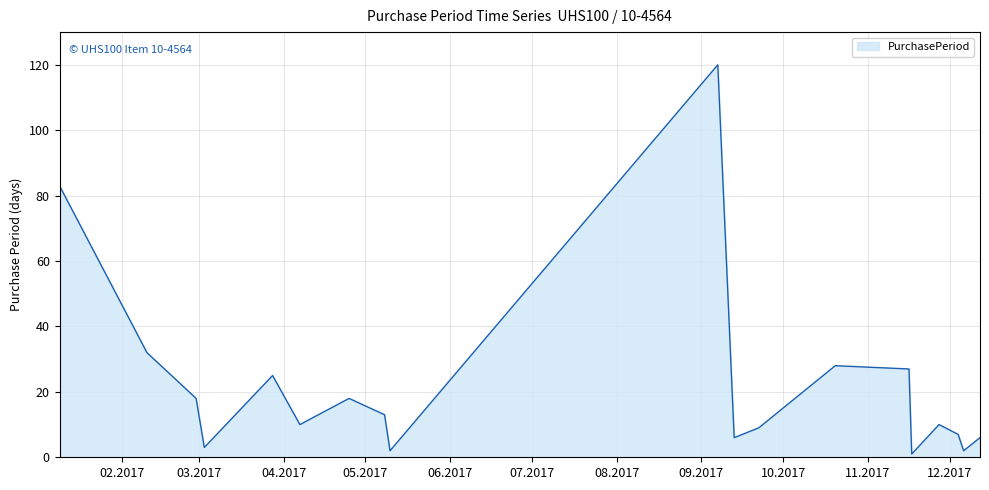

What is the difference between the maximum and minimum values?

119